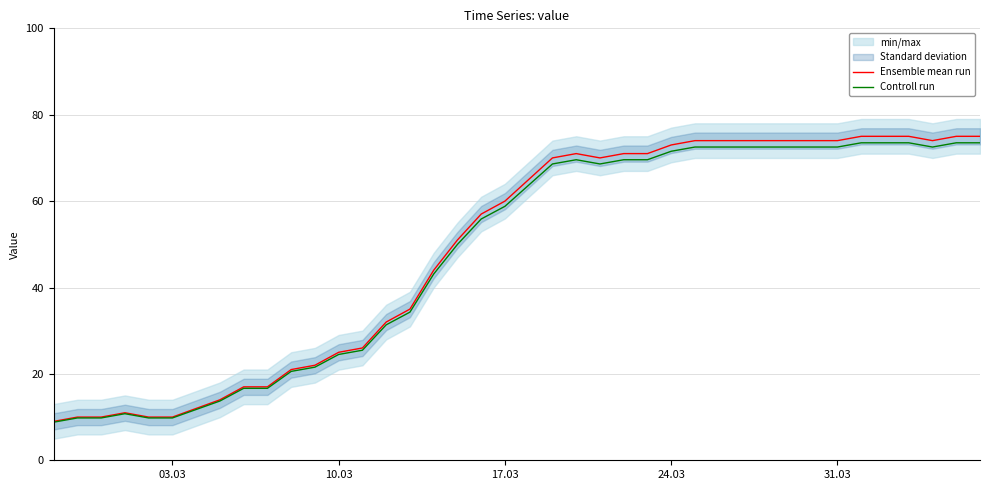

What is the difference between the maximum and minimum values in the Ensemble mean run series?

66.0